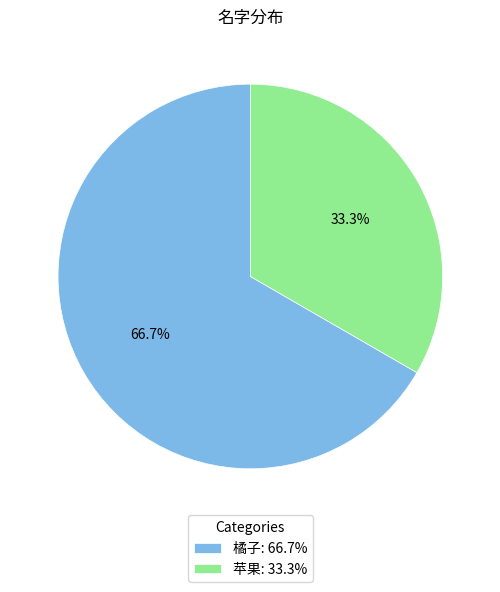

To the nearest percent, what percentage of the pie is 橘子?

67%